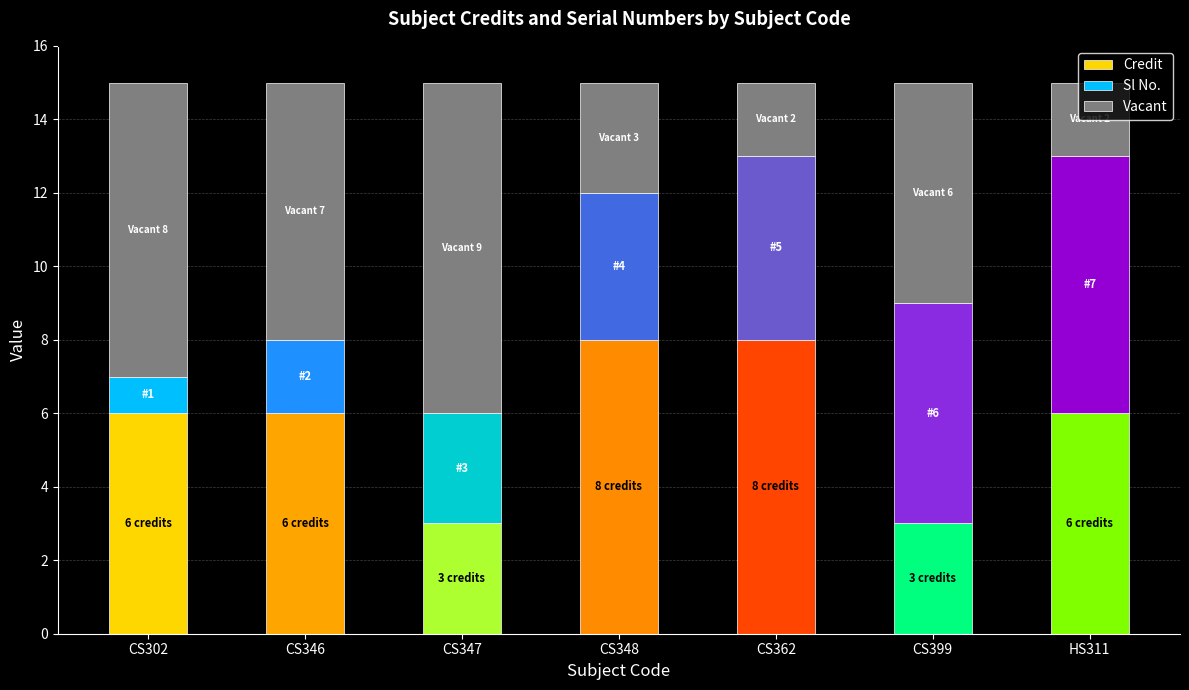

What is the highest value of the Credit series?

8